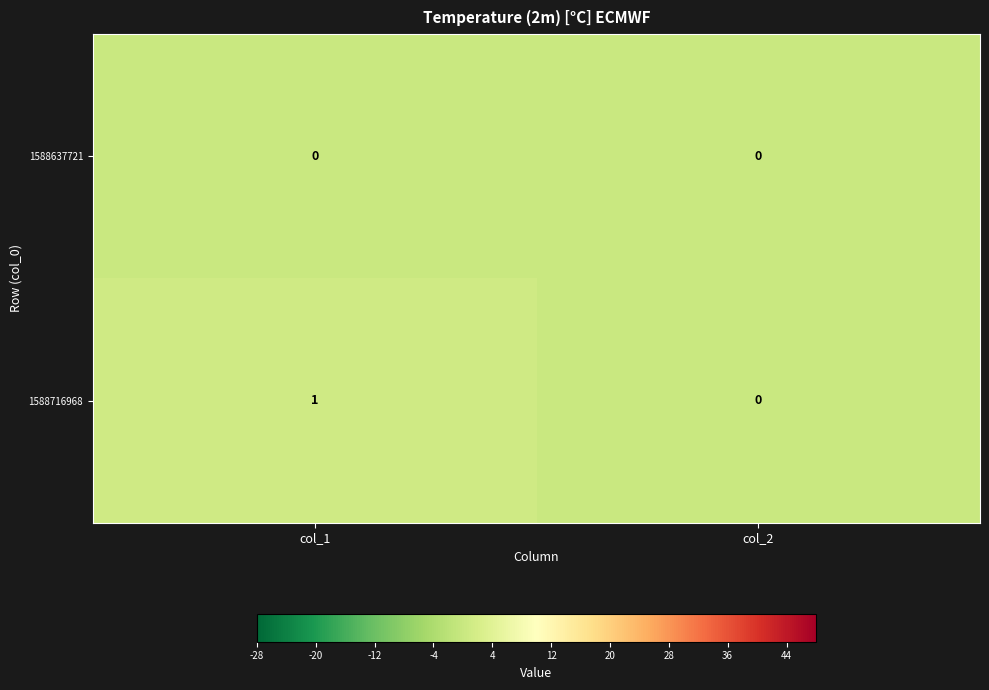

Reading left to right, list all the values displayed in this chart.

1588637721: 0	0
1588716968: 1	0